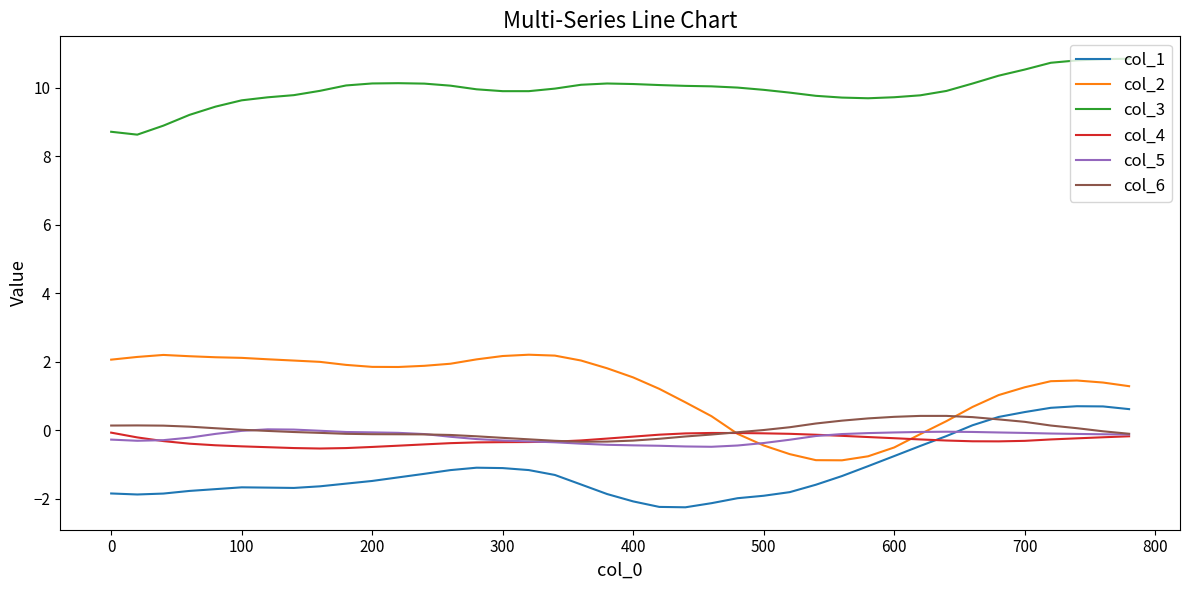

Does the chart display data point markers on the line(s)?

No